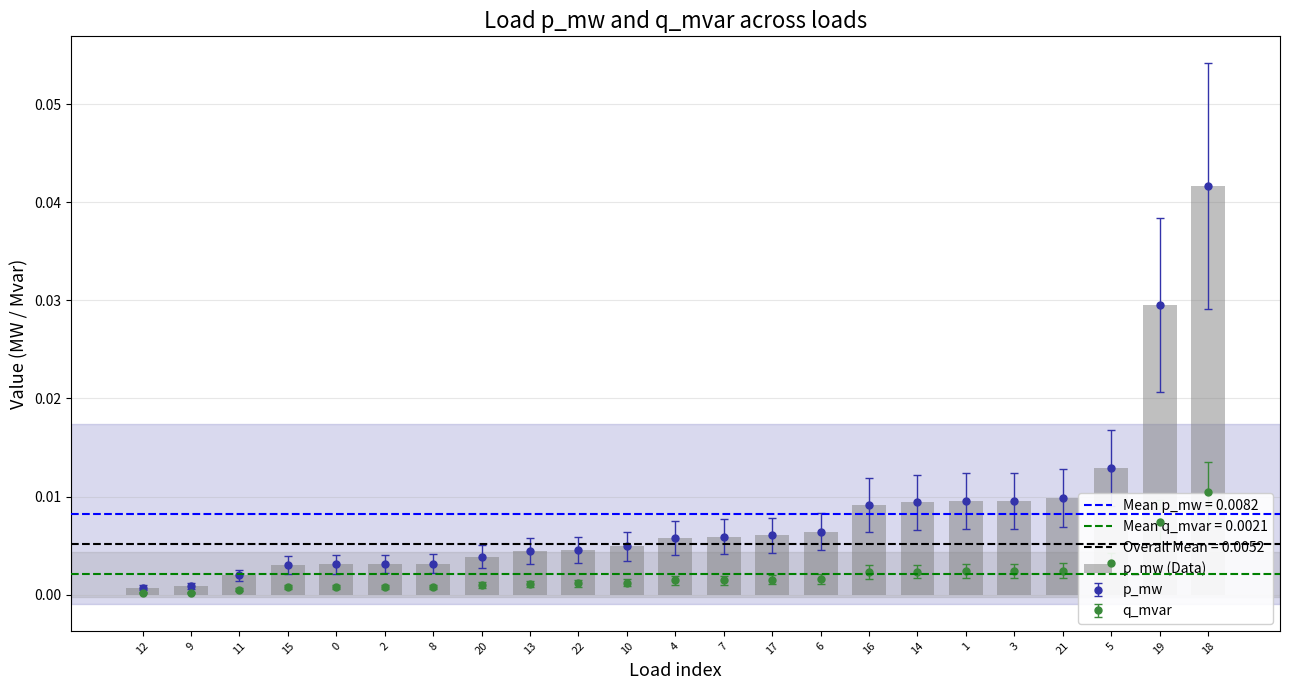

True or false: the data shows 0.0 at 21.

False